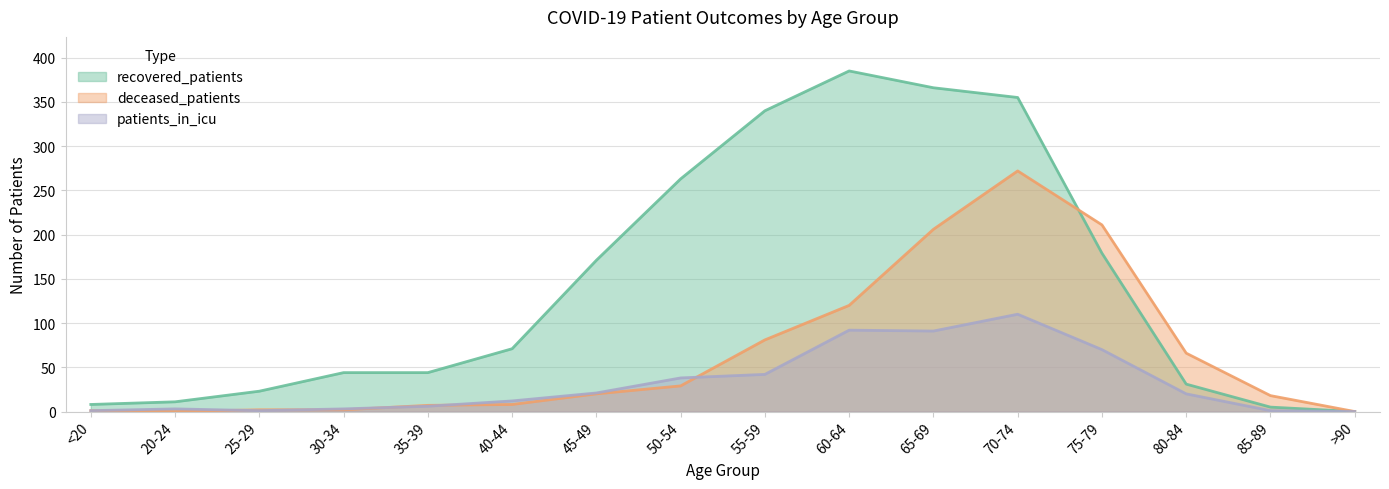

Where is patients_in_icu nearest to the value 55?

55-59